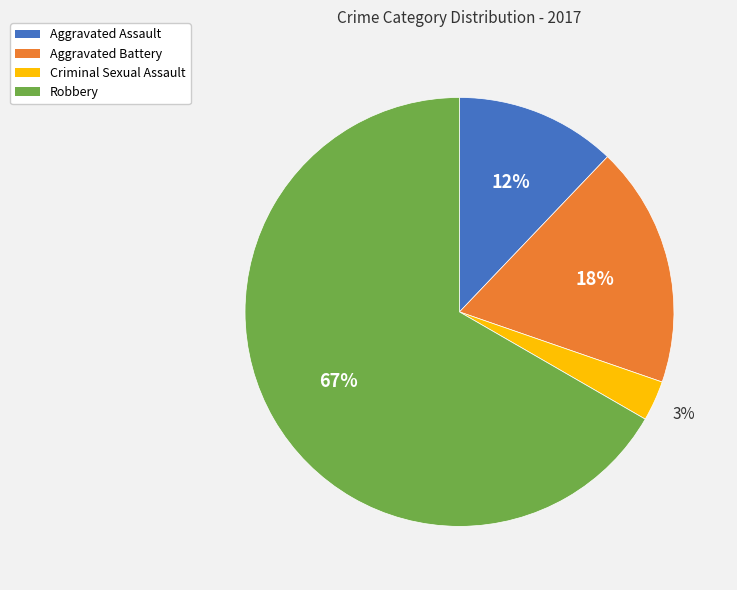

Count the number of slices in the pie.

4